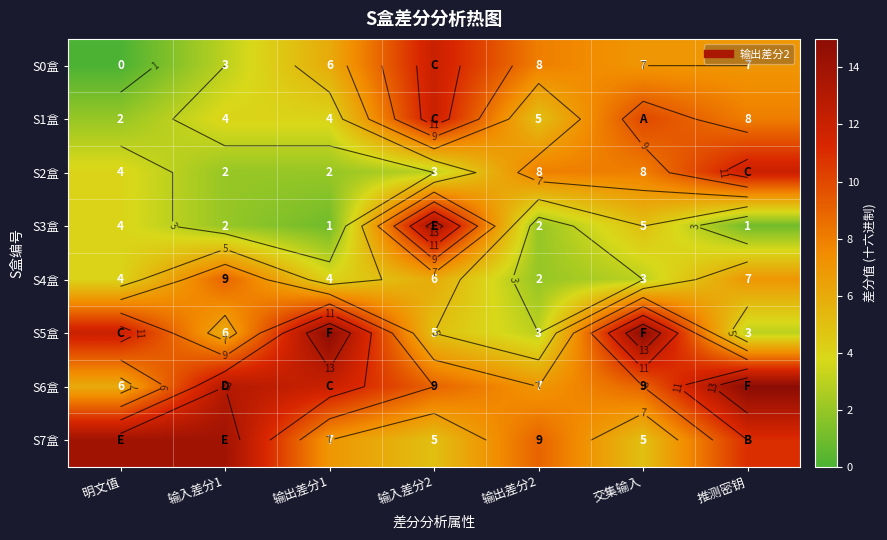

What is the difference between the S2盒 values at 交集输入 and 输出差分1?

6